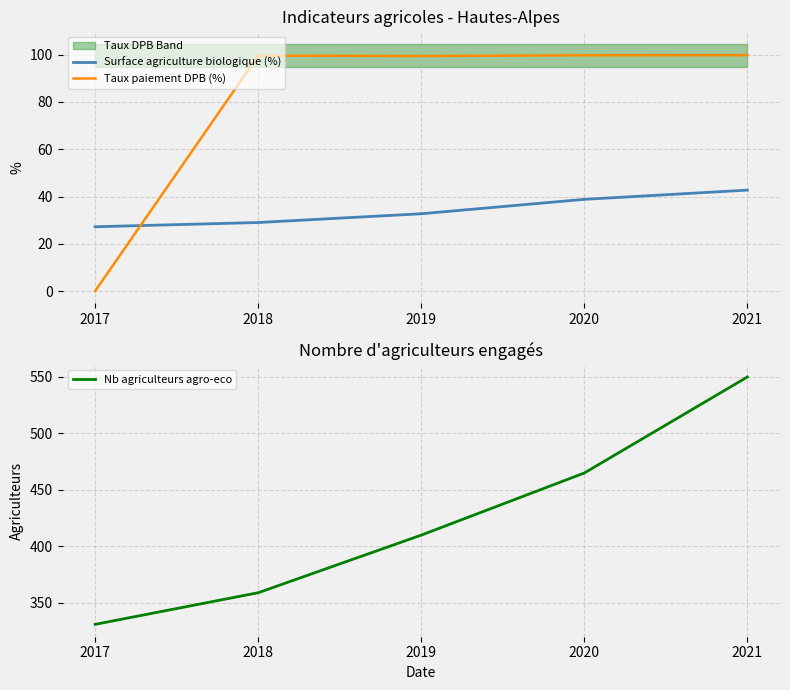

Reading right to left, extract all data points from this chart.

Surface agriculture biologique (%): 2021=42.7	2020=38.8	2019=32.7	2018=29.0	2017=27.2
Taux paiement DPB (%): 2021=99.8	2020=99.7	2019=99.4	2018=99.6	2017=0.0
Nb agriculteurs agro-eco: 2021=550.0	2020=465.0	2019=410.0	2018=359.0	2017=331.0